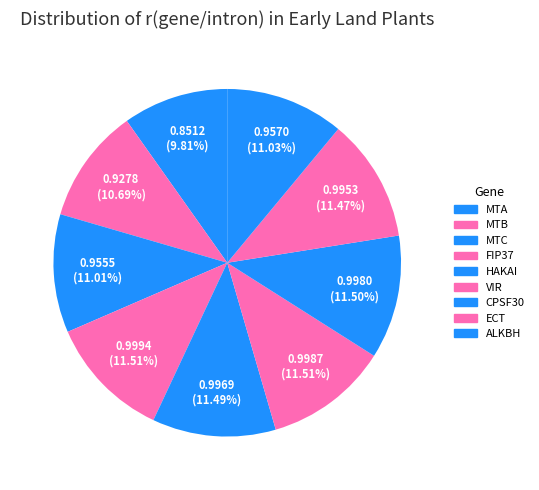

Is there any slice that represents more than half of the pie?

No